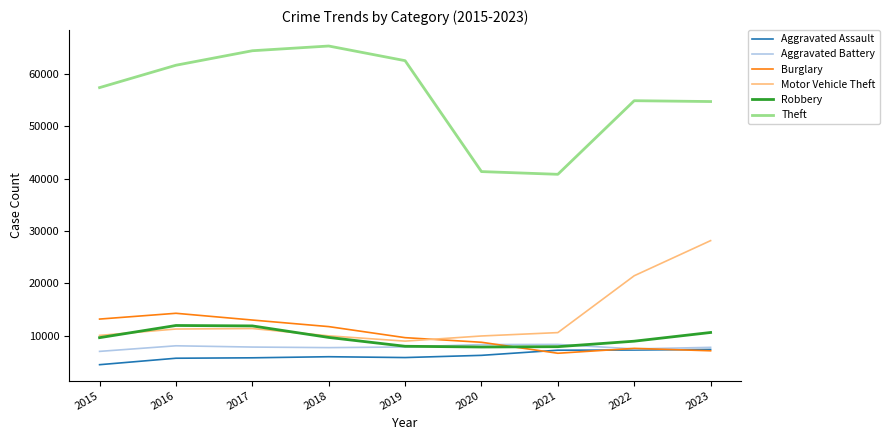

What are all the series names shown in the legend?

Aggravated Assault, Aggravated Battery, Burglary, Motor Vehicle Theft, Robbery, Theft